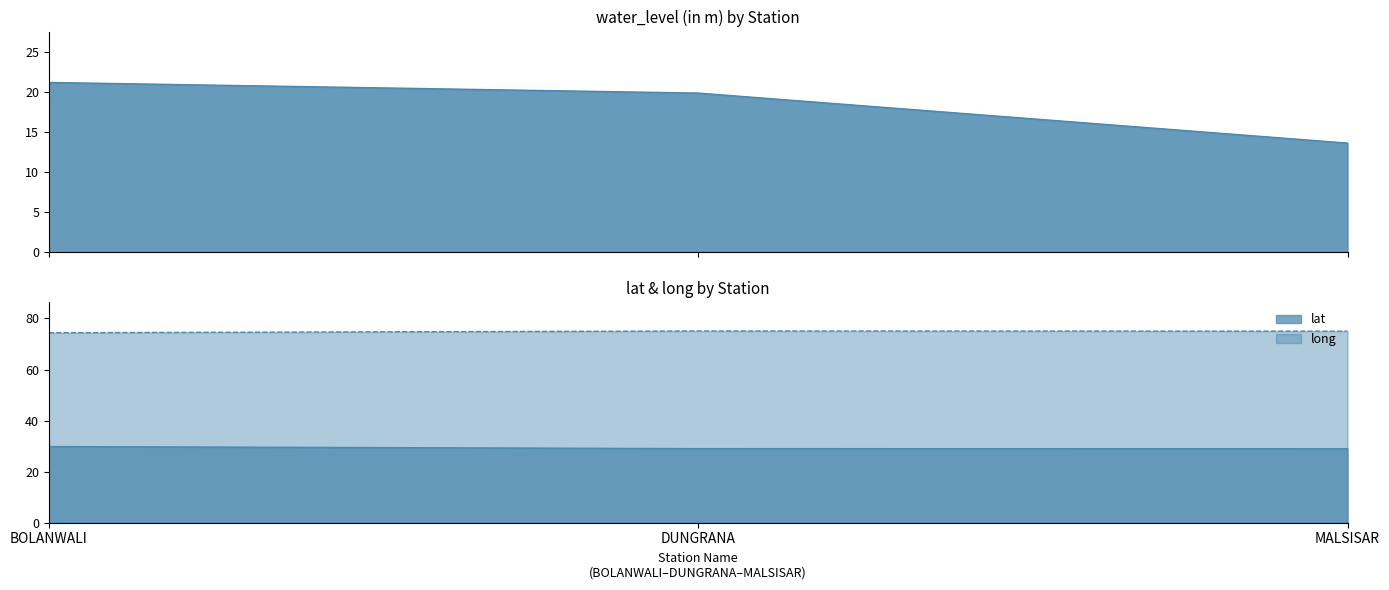

Rank the series by their maximum value, from lowest to highest.

water_level (in m), lat, long